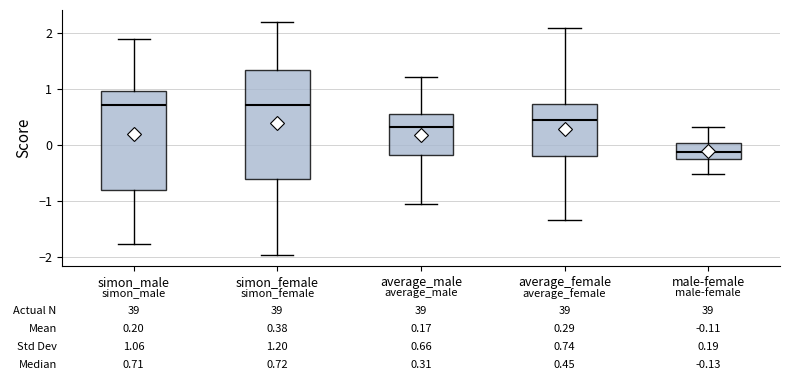

Comparing the boxes themselves (not the whiskers), which one is the tallest?

simon_female